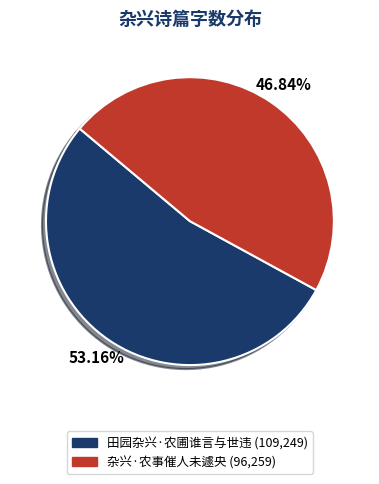

True or false: 杂兴·农事催人未遽央 accounts for 36% of the total.

False